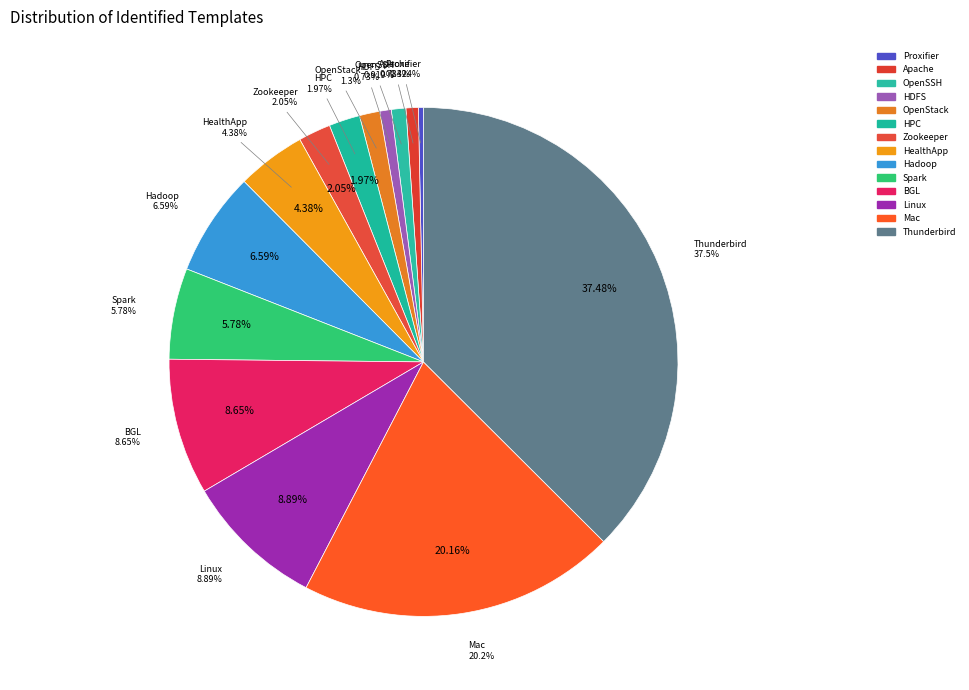

Do Apache and Thunderbird together represent more than half of the pie?

No